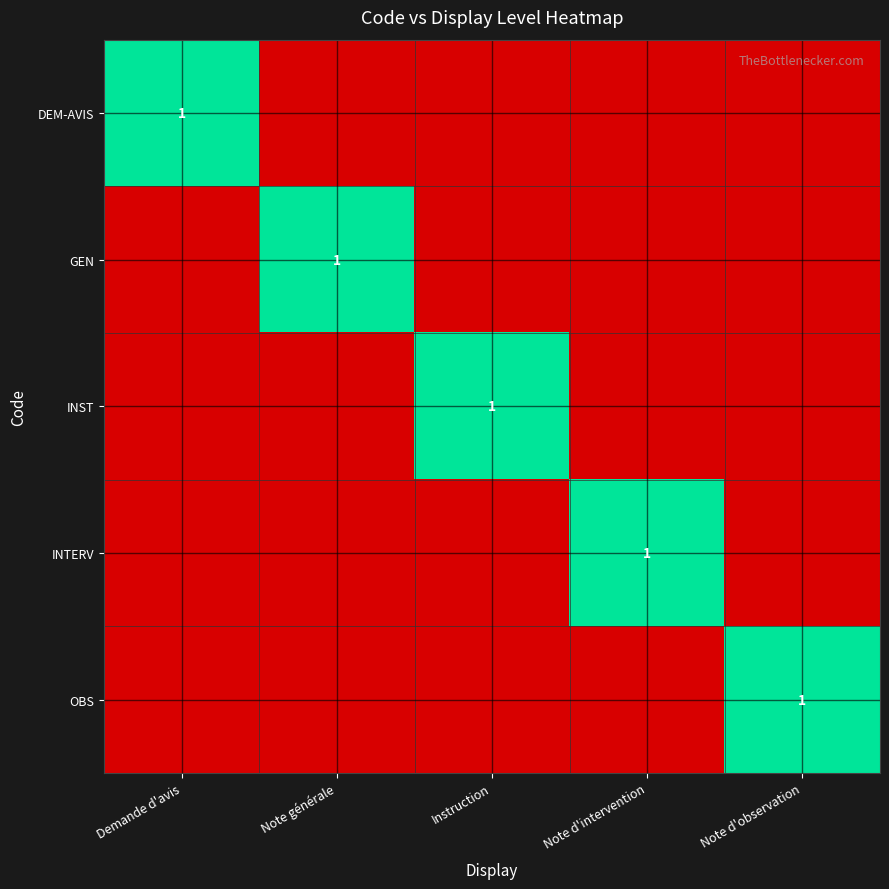

Is it true that INST equals 1 at Note d'observation?

False